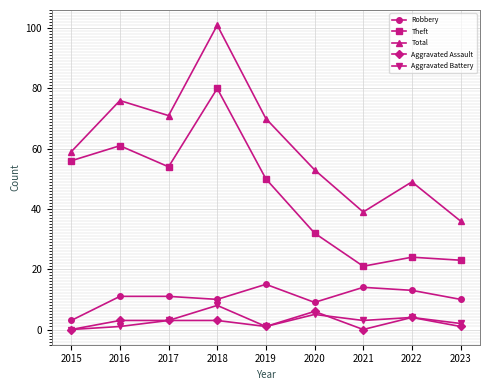

Reading left to right, transcribe all the data shown in this chart.

Robbery: 2015=3	2016=11	2017=11	2018=10	2019=15	2020=9	2021=14	2022=13	2023=10
Theft: 2015=56	2016=61	2017=54	2018=80	2019=50	2020=32	2021=21	2022=24	2023=23
Total: 2015=59	2016=76	2017=71	2018=101	2019=70	2020=53	2021=39	2022=49	2023=36
Aggravated Assault: 2015=0	2016=3	2017=3	2018=3	2019=1	2020=6	2021=0	2022=4	2023=1
Aggravated Battery: 2015=0	2016=1	2017=3	2018=8	2019=1	2020=5	2021=3	2022=4	2023=2